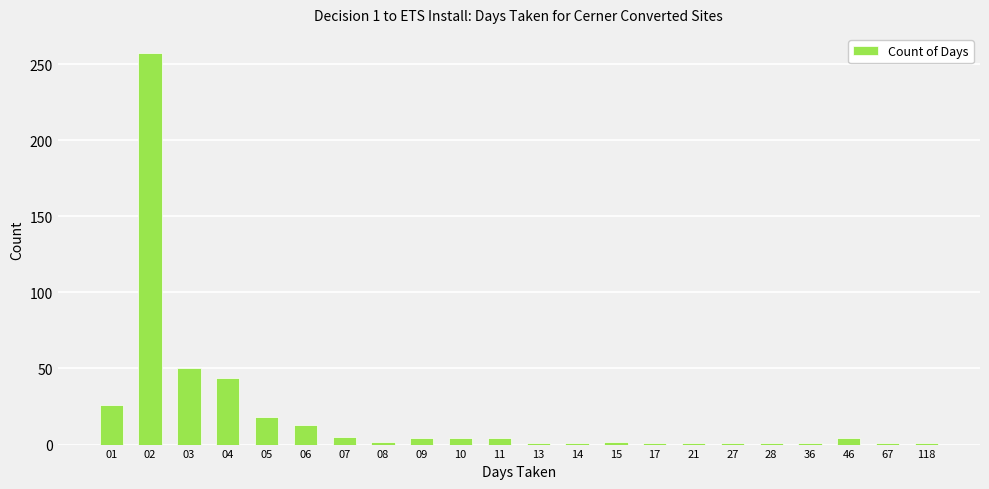

At which label is the value closest to 129?

03